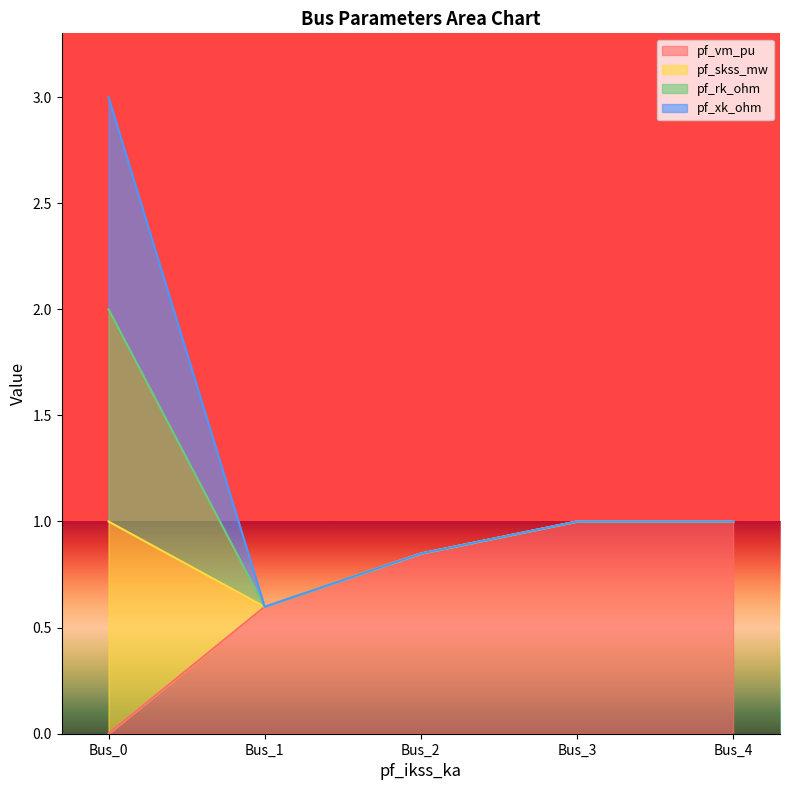

Does the chart display data point markers on the line(s)?

No